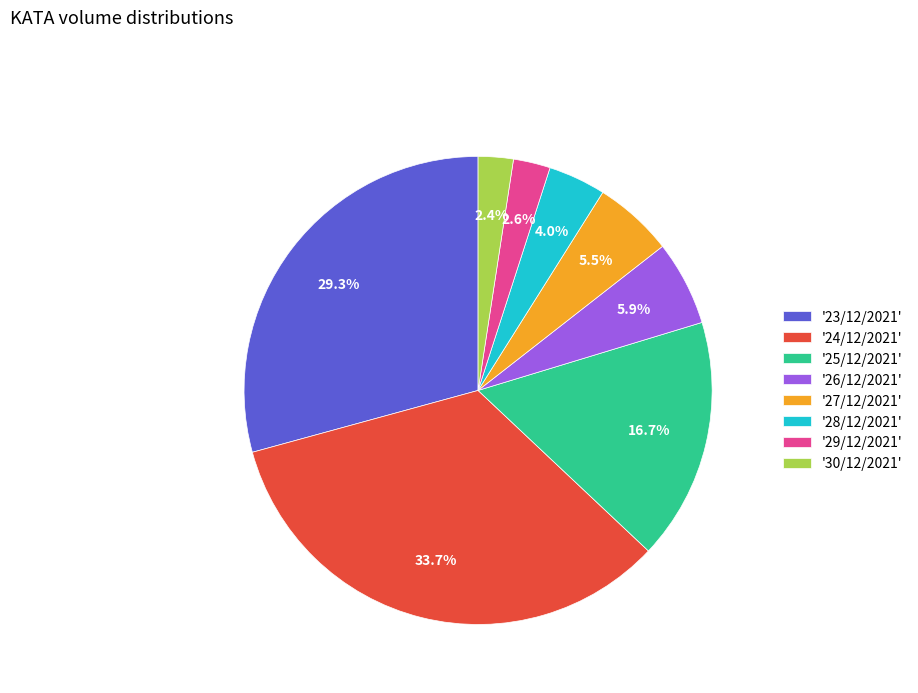

What is the largest slice in the pie chart?

'24/12/2021'